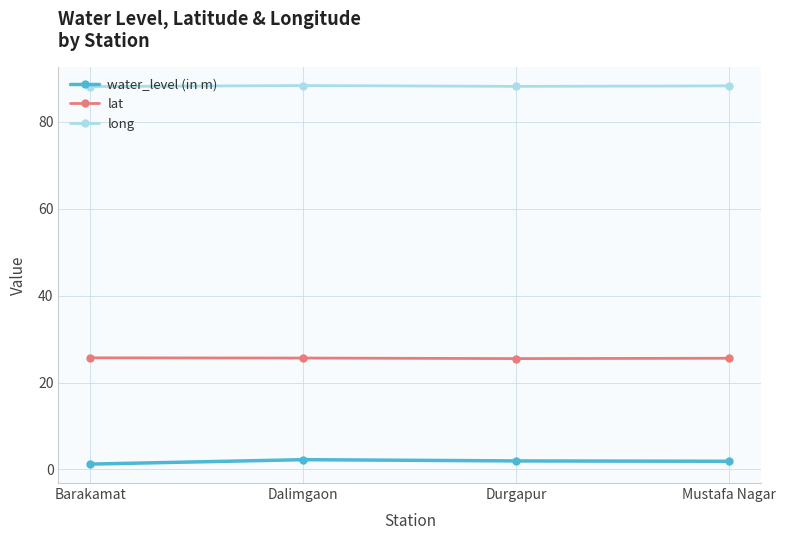

What is the average value of the water_level (in m) series?

1.8